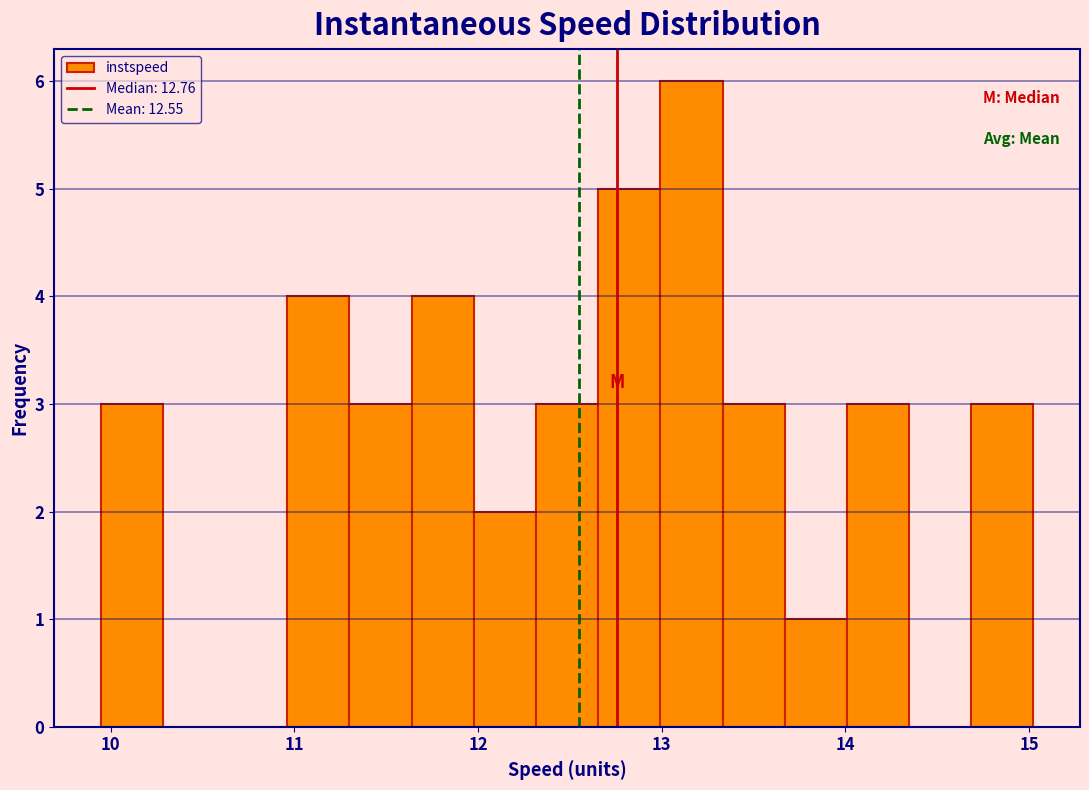

Around what value on the x-axis is the tallest bar? Give the approximate position of its centre, as read against the axis.

13.2